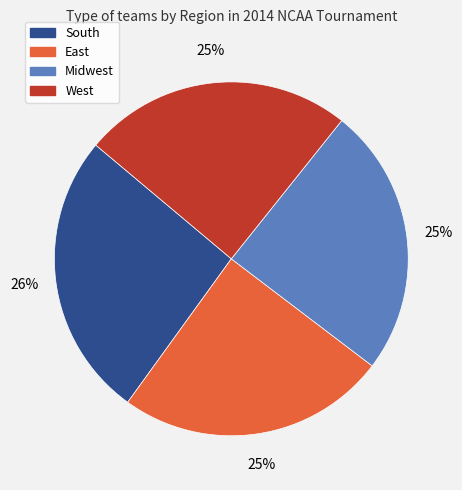

Which category has the biggest portion of the pie?

South